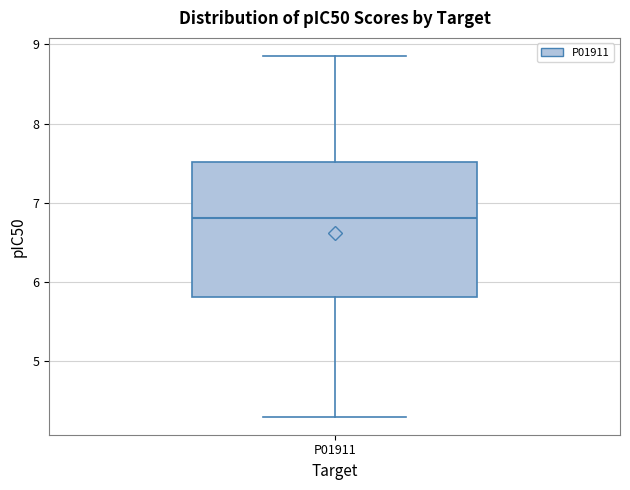

Where is the lower edge of the box for P01911 on the y-axis? The values are not printed on the chart, so give them approximately, as read against the axis.

5.8